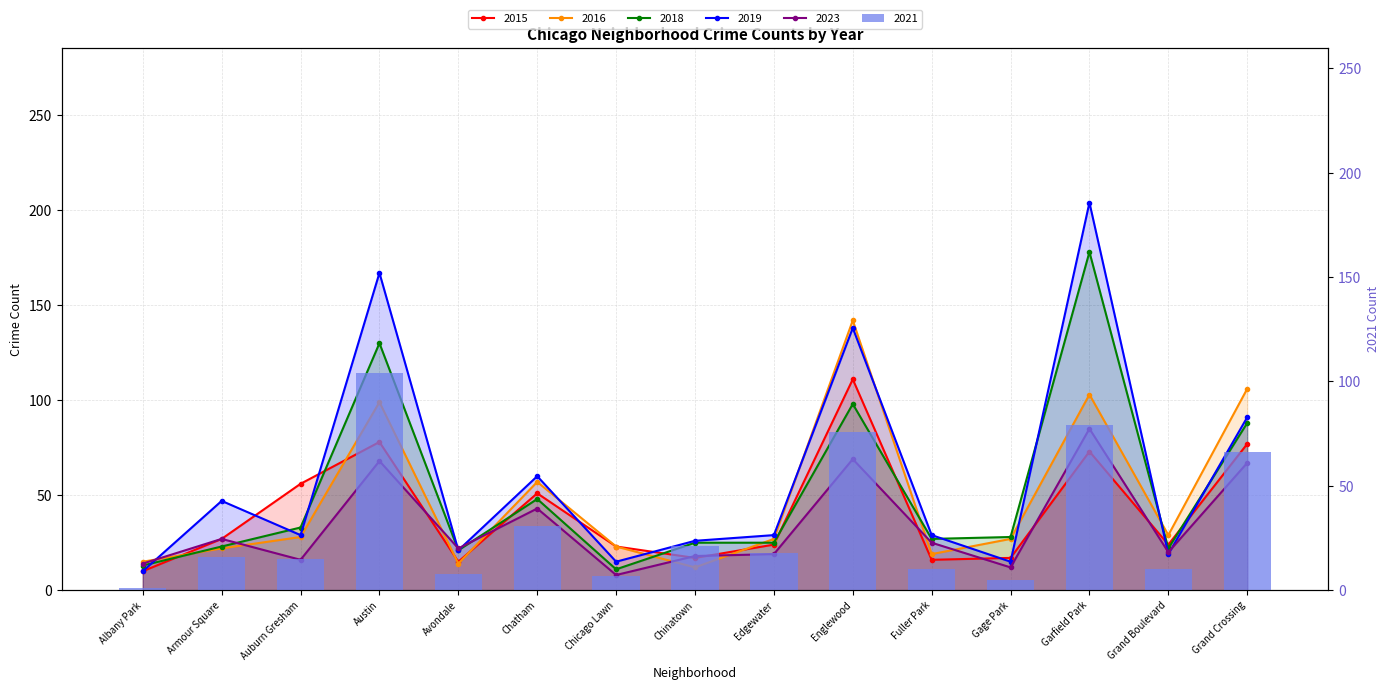

How many data points does each series have?

15